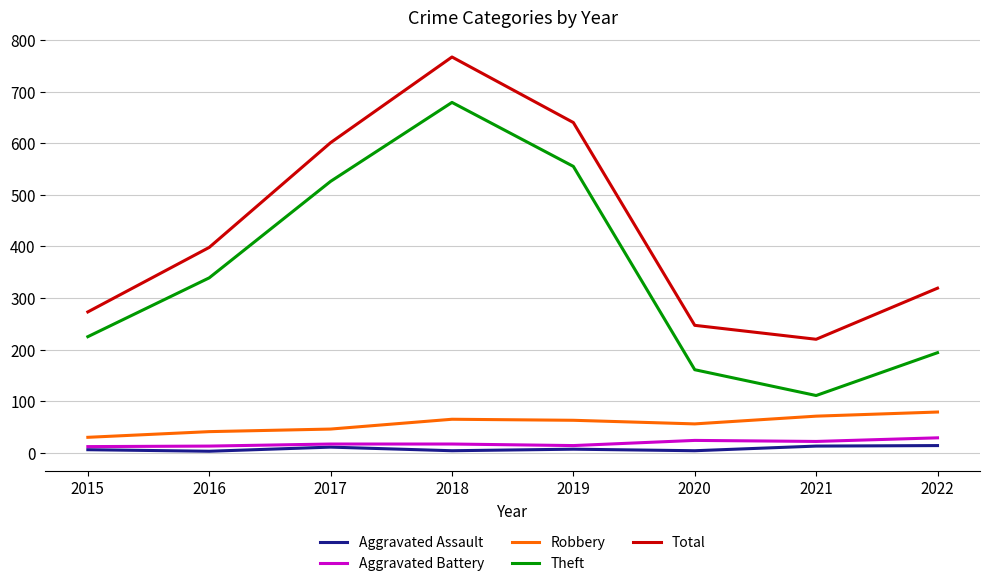

At which category is the sum across all series the highest?

2018